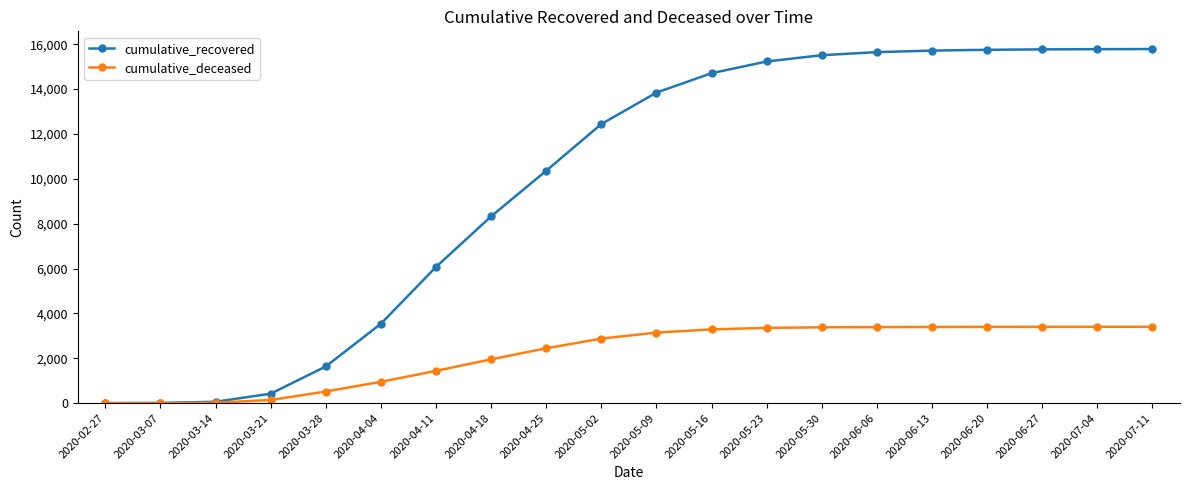

What is the label of the 7th point from the right?

2020-05-30